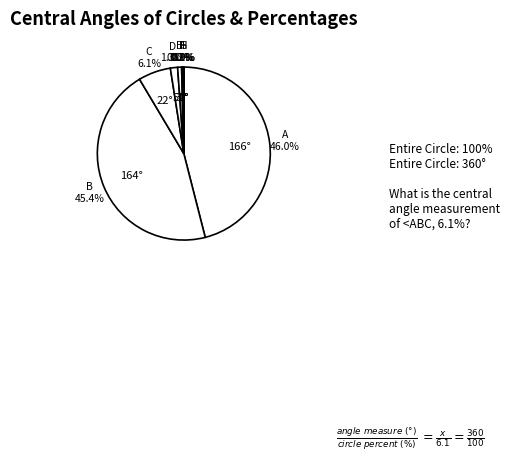

Which slice is the largest?

A